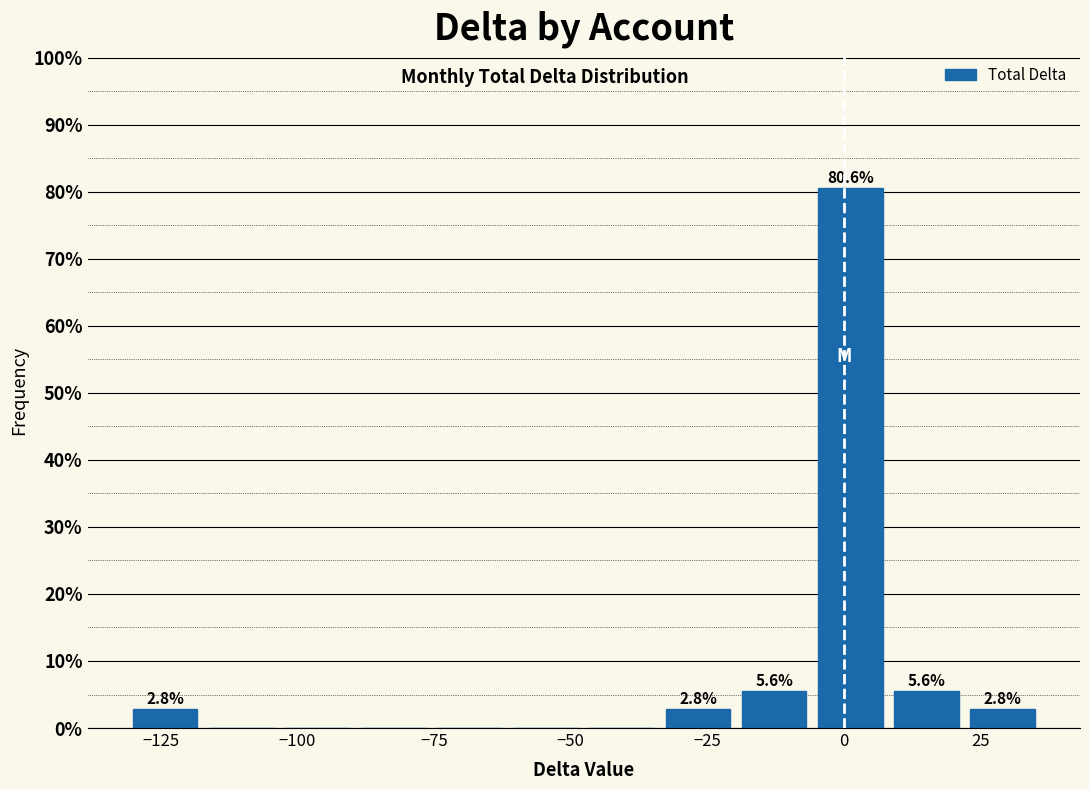

Read against the x-axis, roughly where is the centre of the tallest bar?

0